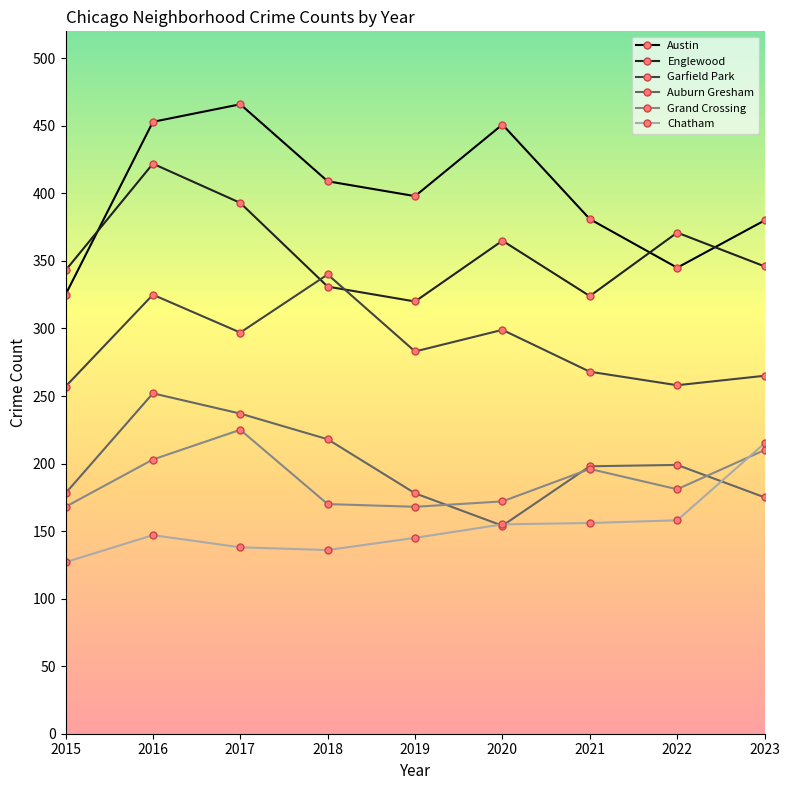

True or false: Chatham and Englewood intersect in this chart.

False